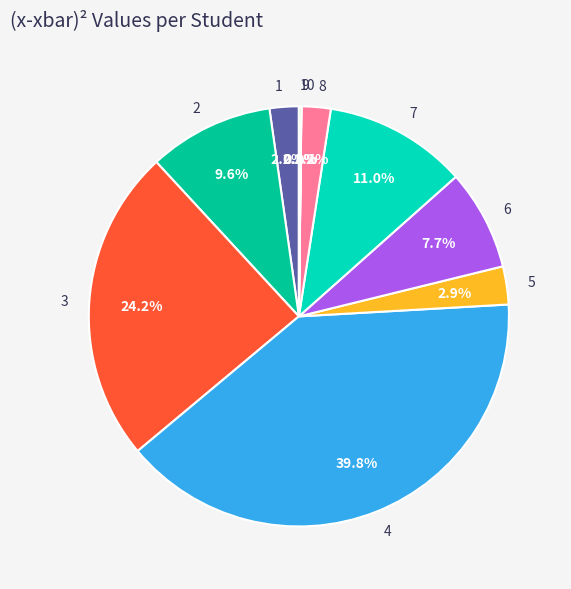

What is the largest slice in the pie chart?

4